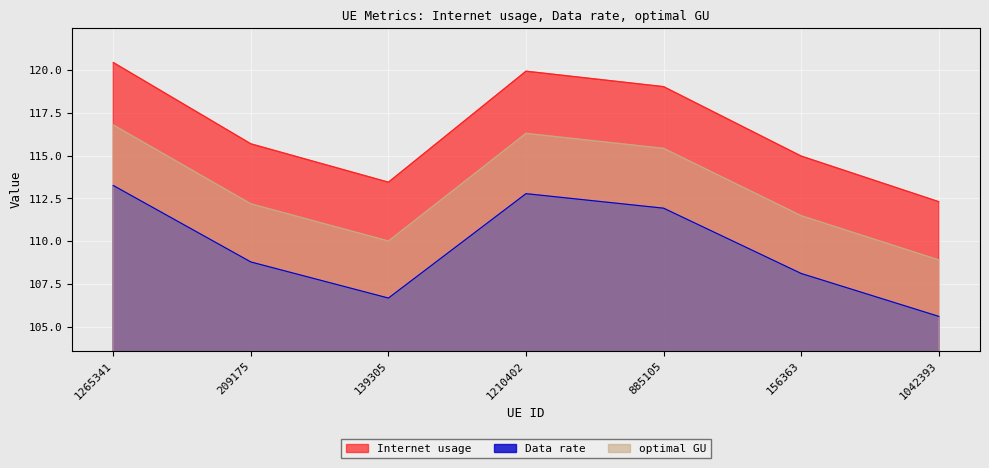

What is the highest value of the Data rate series?

113.3